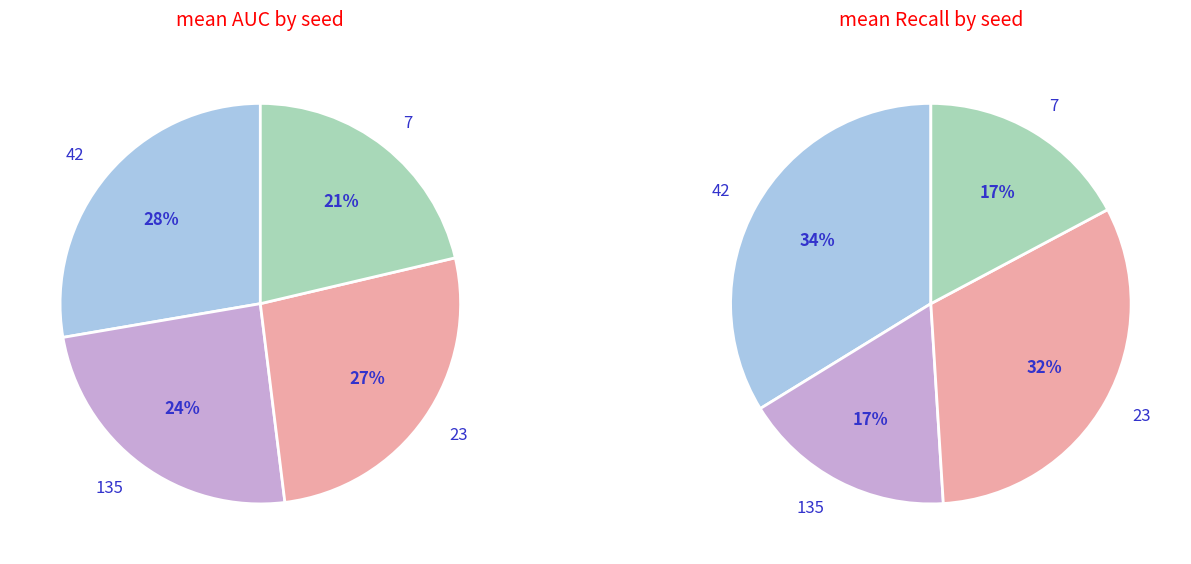

Rank the categories by value from highest to lowest.

42, 23, 135, 7